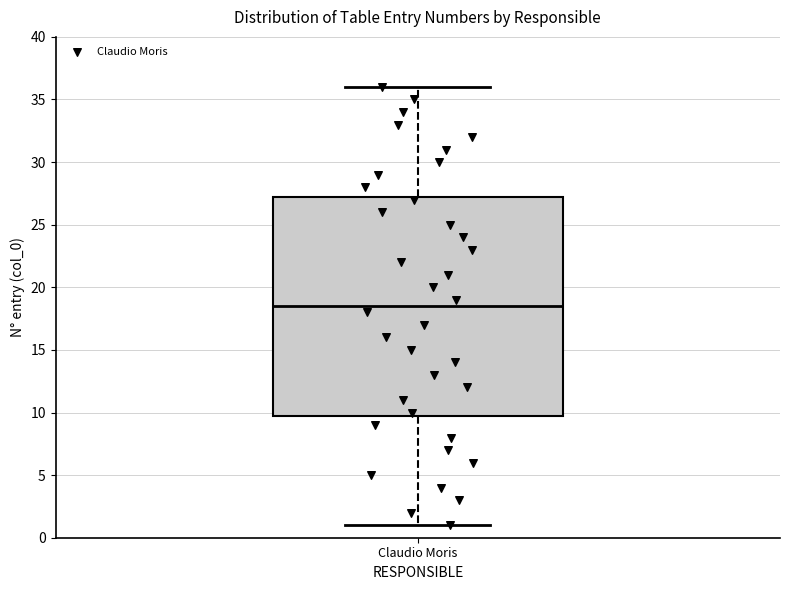

Read this box plot against the y-axis: the position of the median line, the range covered by the box, and the ends of both whiskers. The values are not printed on the chart, so give them approximately, as read against the axis.

median 18.5, box 10.0 to 27.5, whiskers 1.0 to 36.0